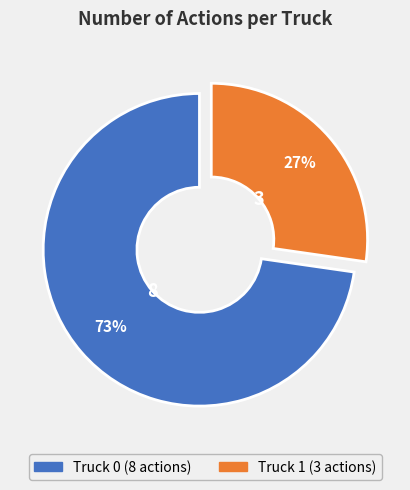

Rank the categories by value from highest to lowest.

Truck 0, Truck 1